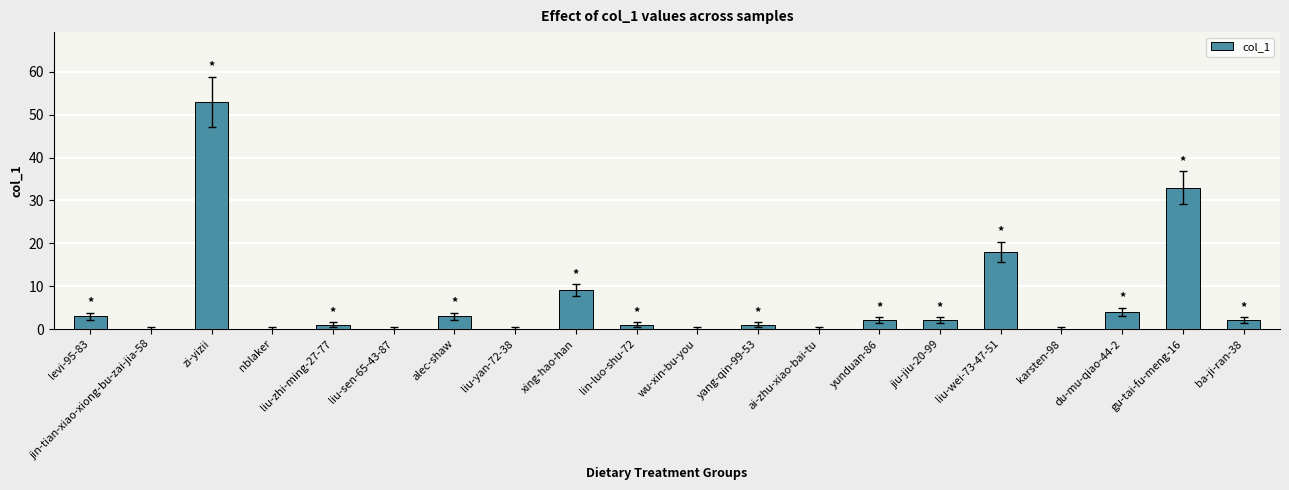

Between jin-tian-xiao-xiong-bu-zai-jia-58 and yunduan-86, which is larger?

yunduan-86